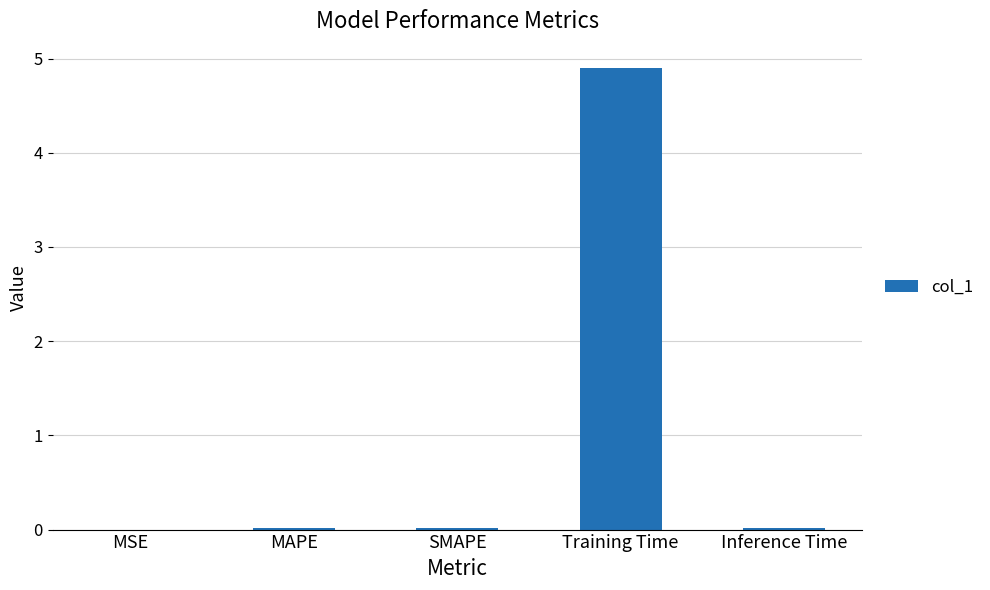

Count the number of categories in the chart.

5